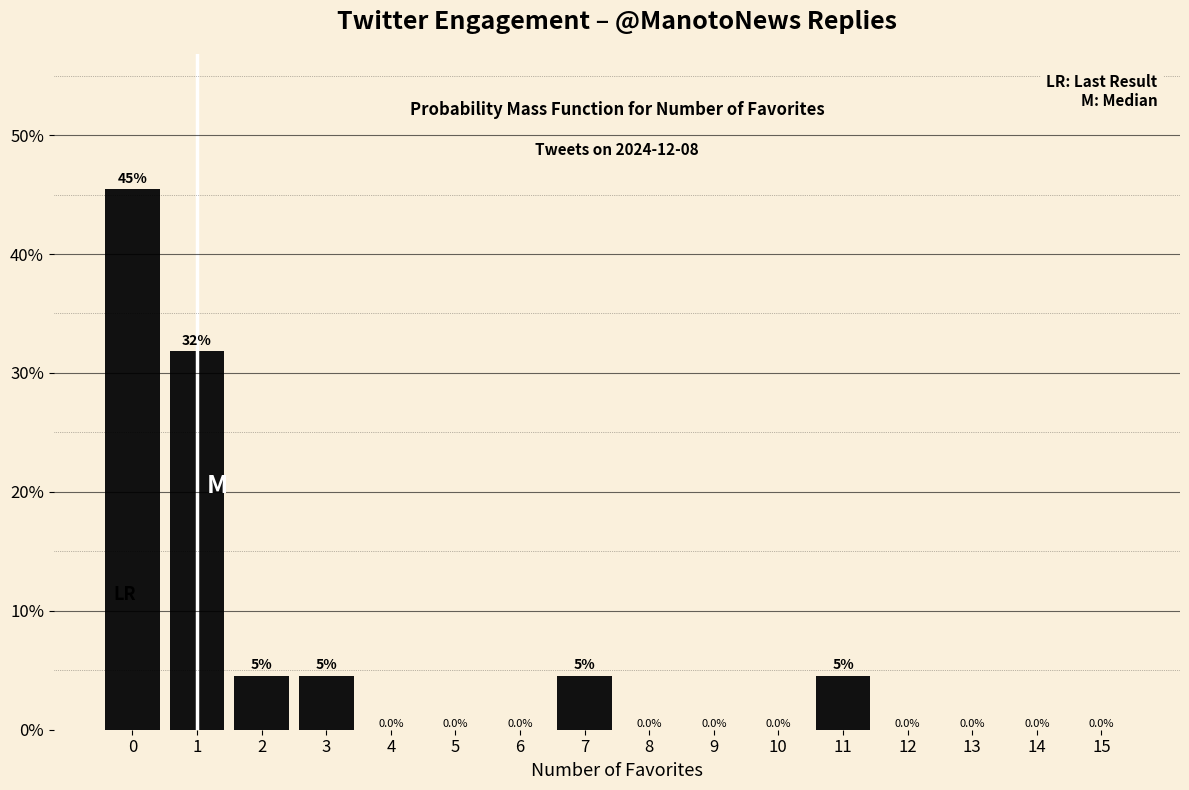

What is the maximum value shown in the chart?

45.5